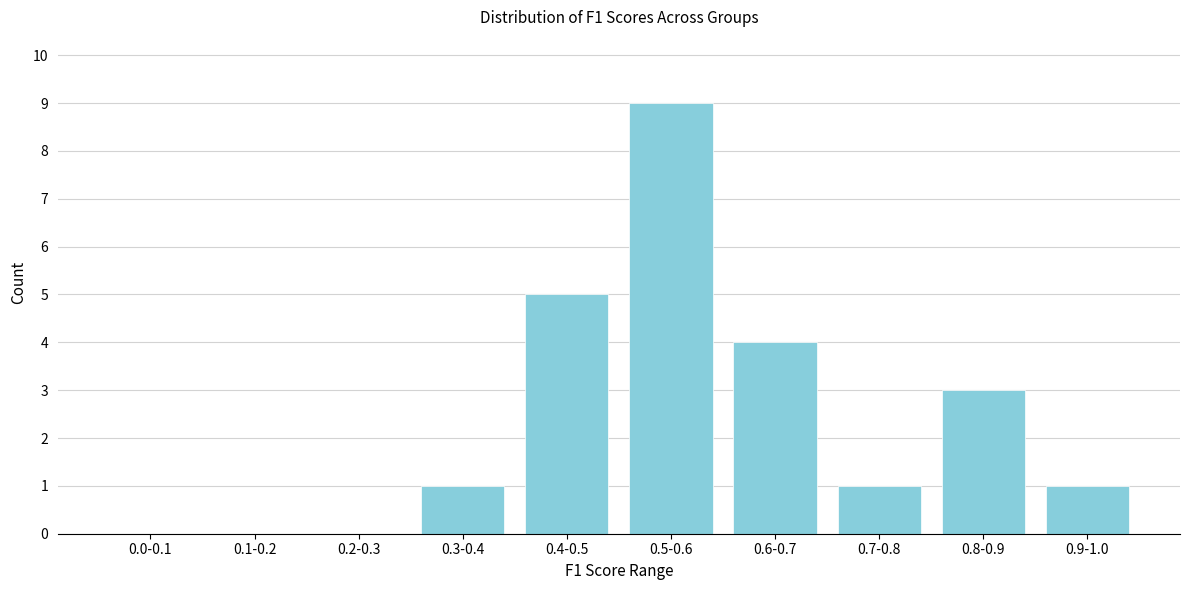

Reading left to right, what are all the values shown in this chart?

0.0-0.1=0	0.1-0.2=0	0.2-0.3=0	0.3-0.4=1	0.4-0.5=5	0.5-0.6=9	0.6-0.7=4	0.7-0.8=1	0.8-0.9=3	0.9-1.0=1